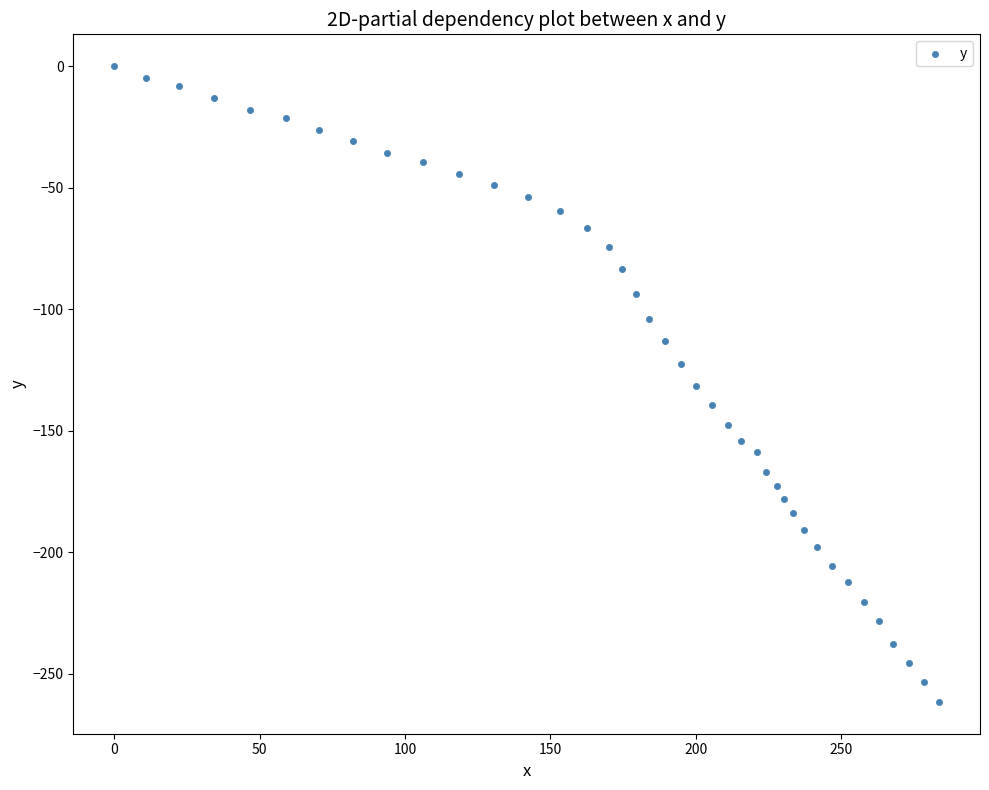

What is the range of Y values (max minus min)?

261.6